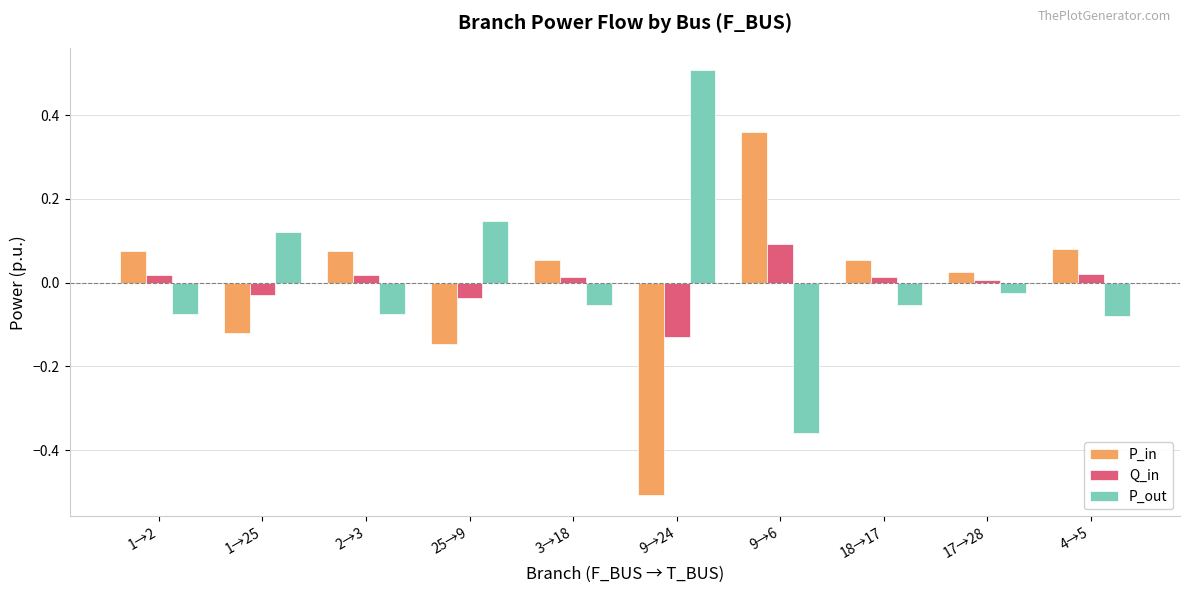

True or false: P_in has a value of -0.5 at 9→24.

True